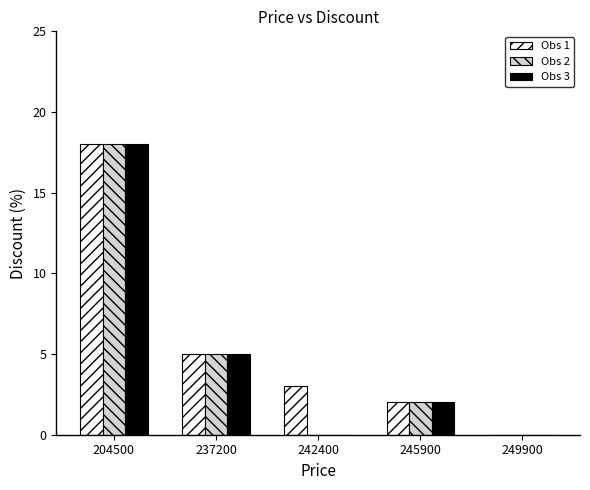

The value of Obs 2 at 237200 is 1. True or false?

False